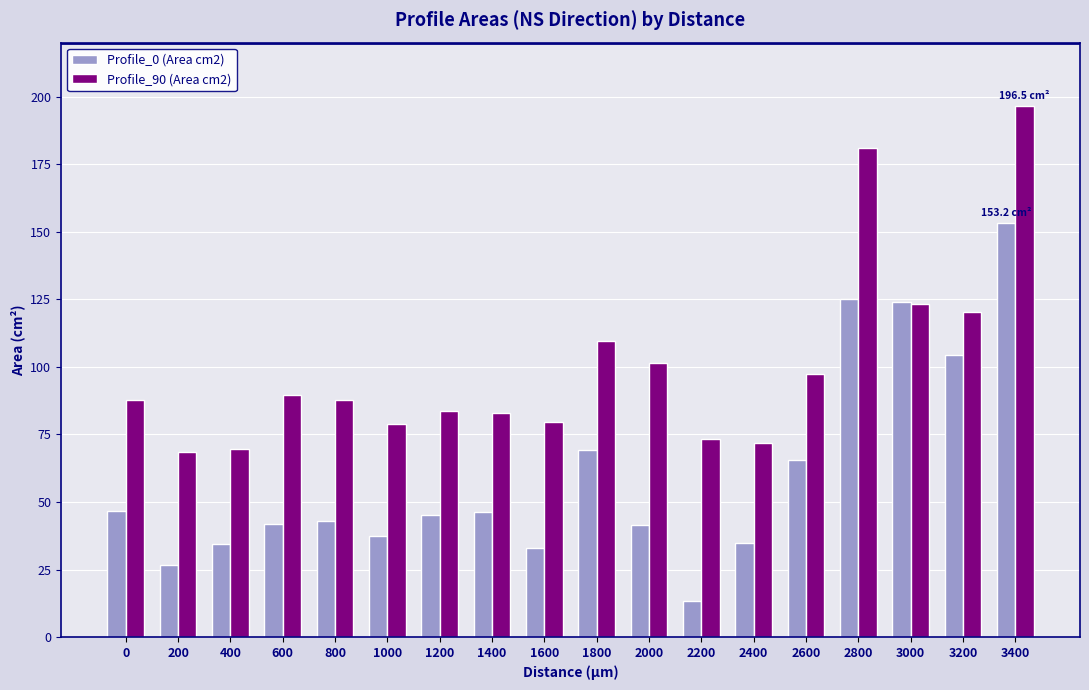

True or false: Profile_0 (Area cm2) has a value of 45.2 at 1200.

True